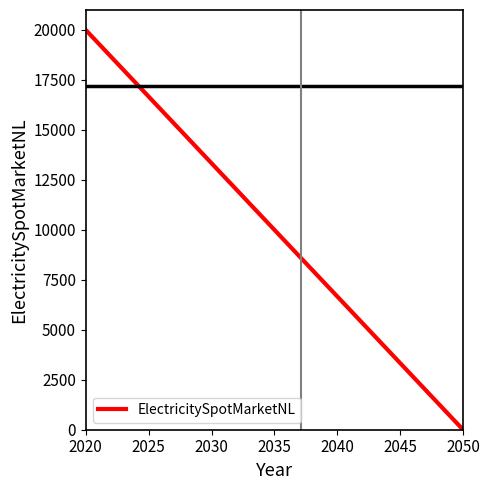

What is the average value?

10000